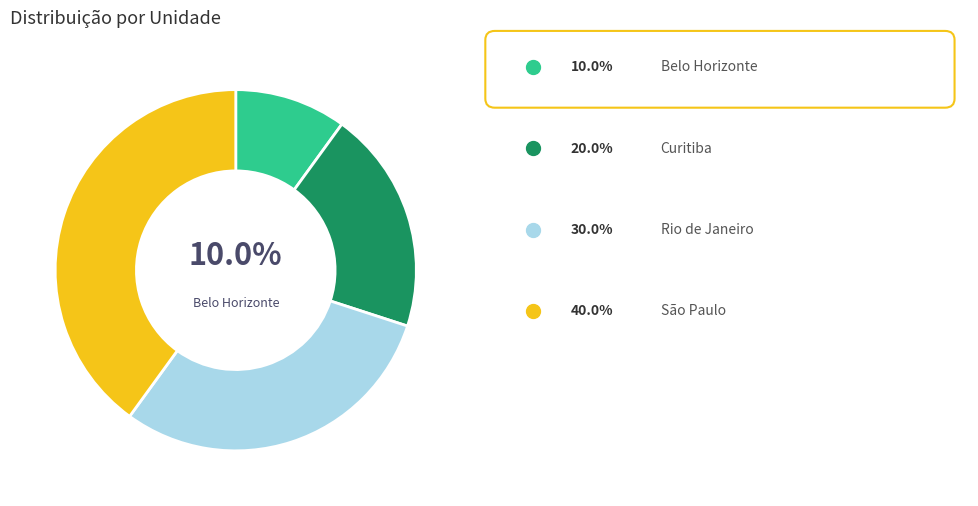

Is there any slice that represents more than half of the pie?

No